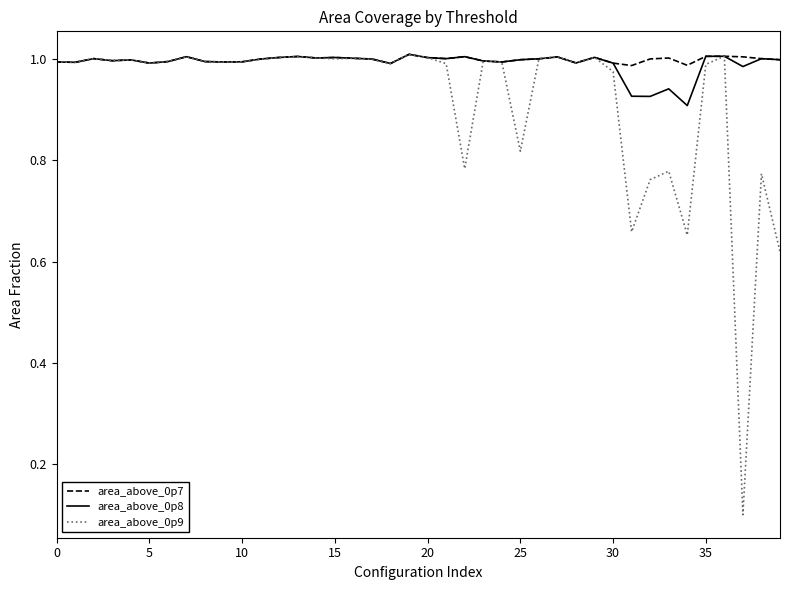

What are all the series names shown in the legend?

area_above_0p7, area_above_0p8, area_above_0p9